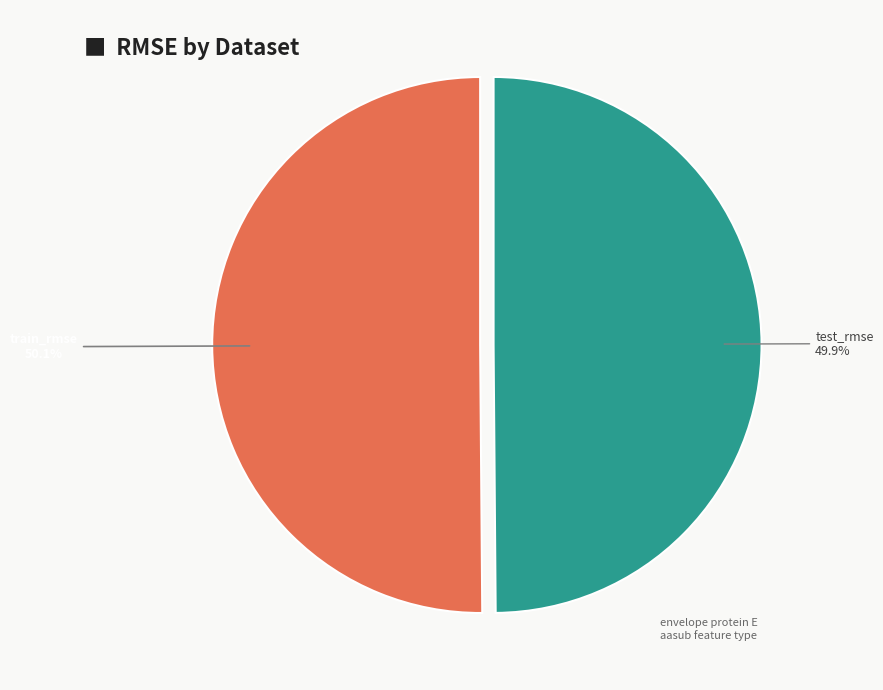

Does any single category account for the majority?

Yes